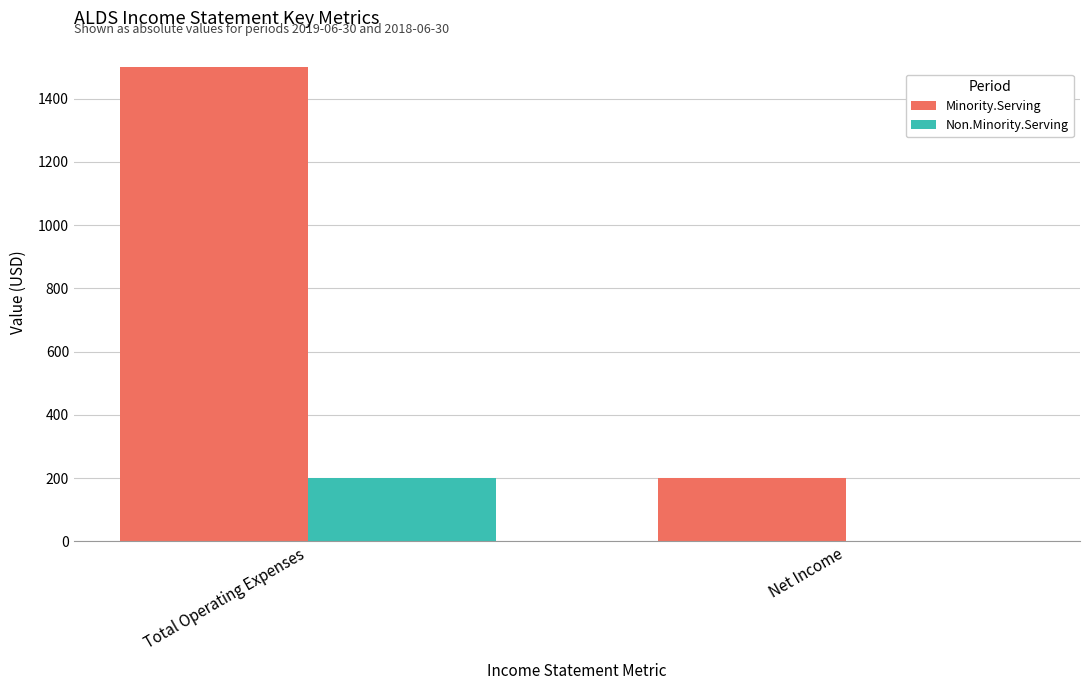

At which category is the sum across all series the highest?

Total Operating Expenses